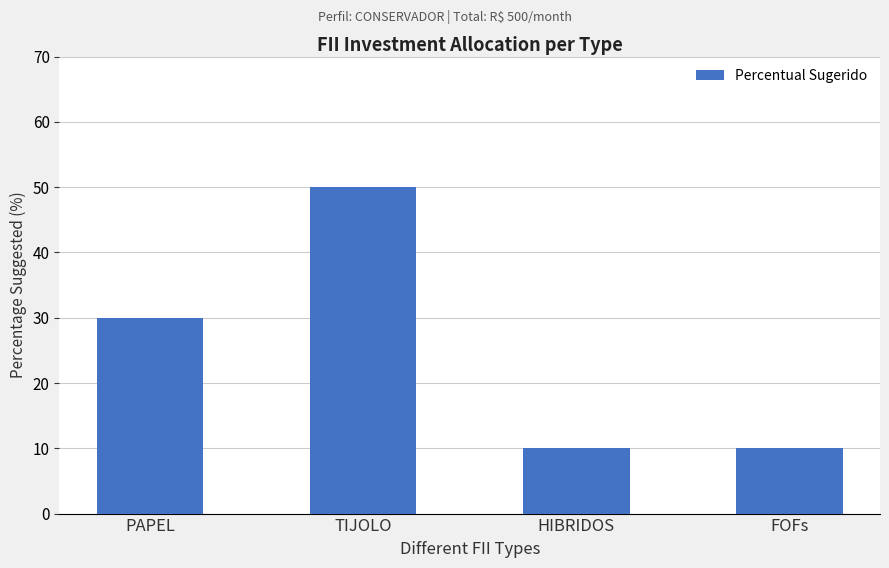

What position from the right is PAPEL?

4